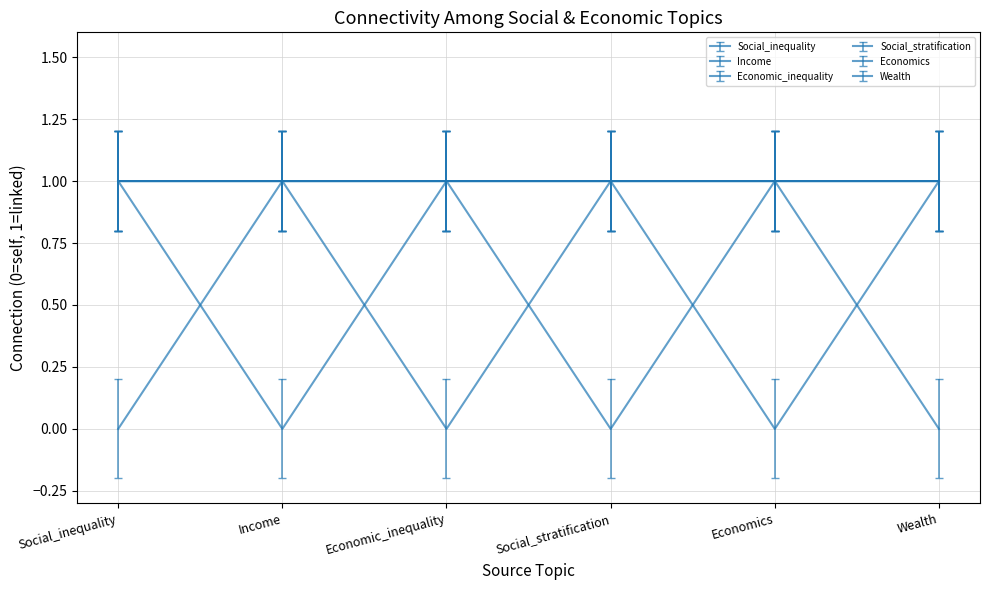

Does the chart have visible grid lines?

Yes